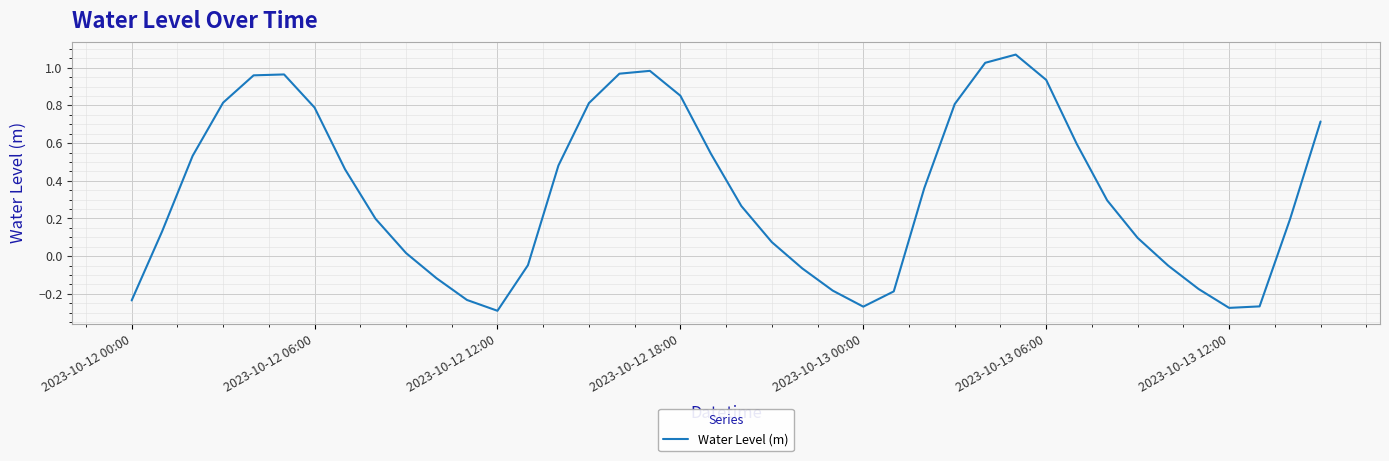

What is the difference between the maximum and minimum values?

1.4